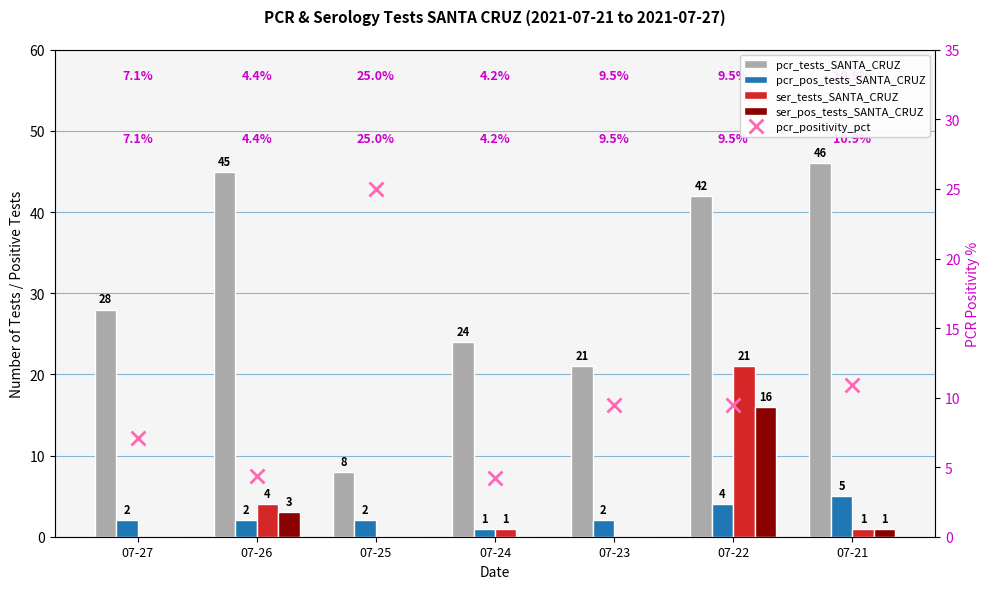

How many categories are shown in the chart?

7